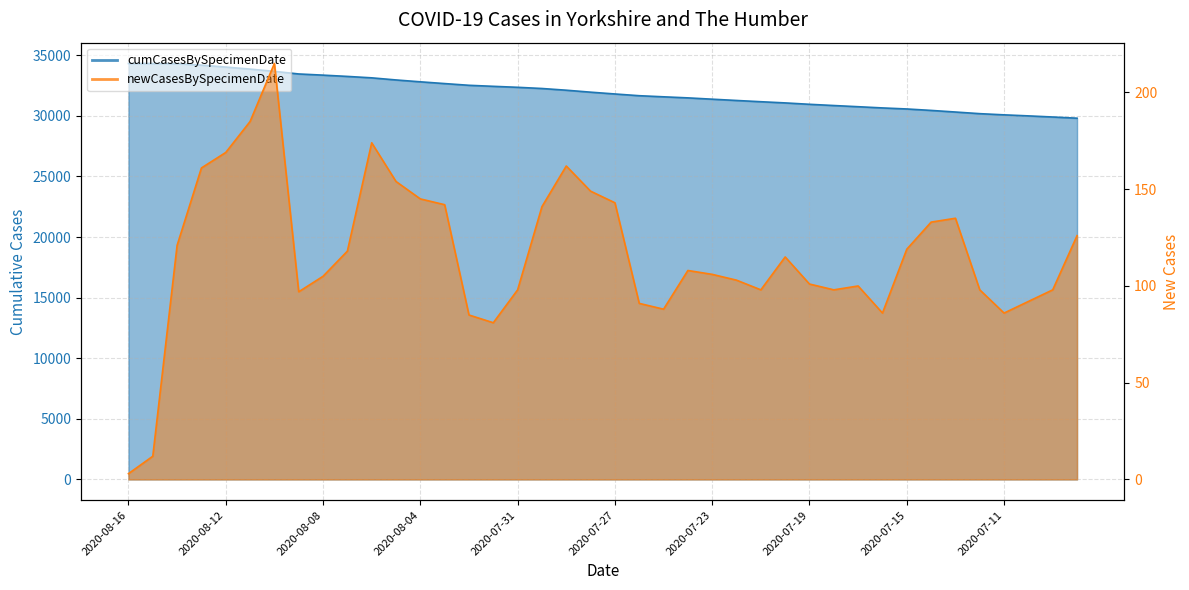

What is the difference between the maximum and minimum values in the cumCasesBySpecimenDate series?

4515